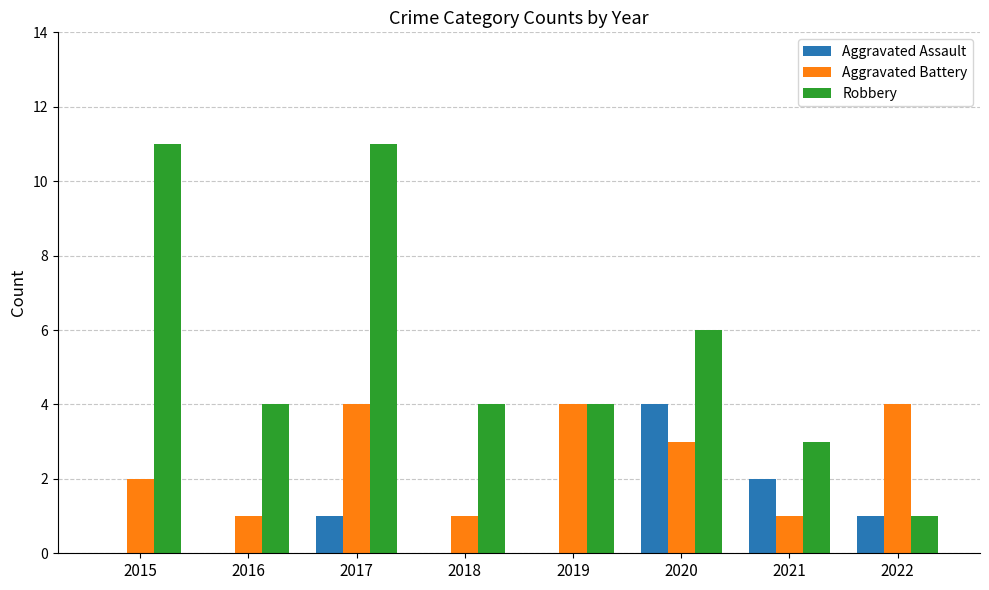

At which category is the sum across all series the highest?

2017